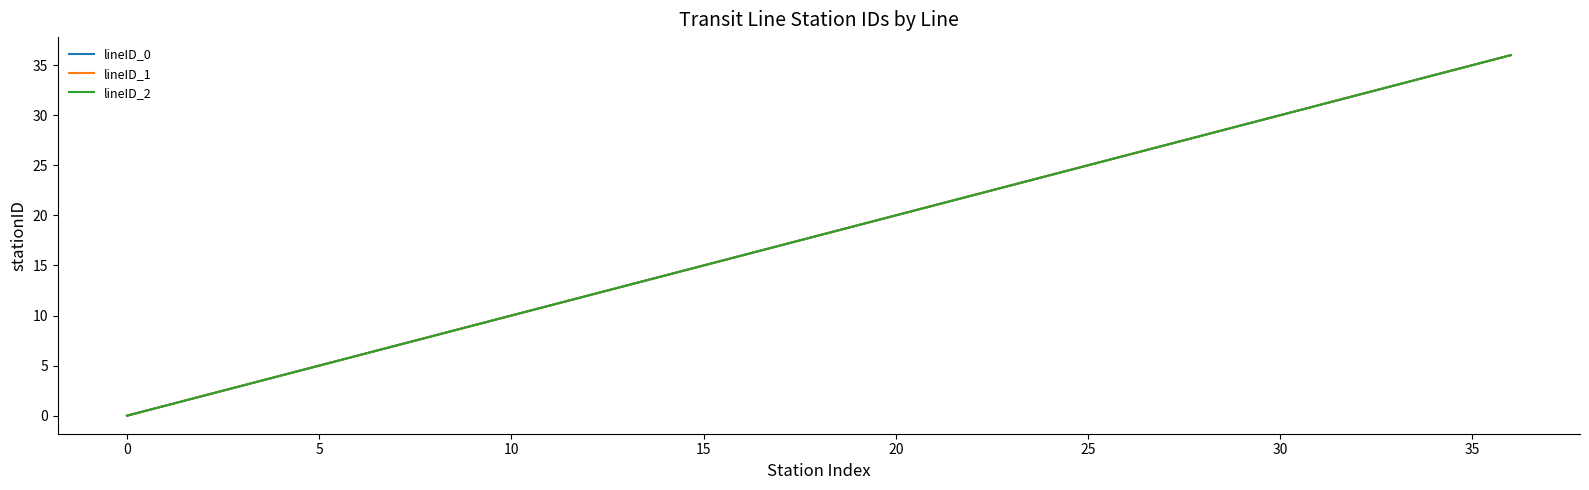

Does the chart display data point markers on the line(s)?

No